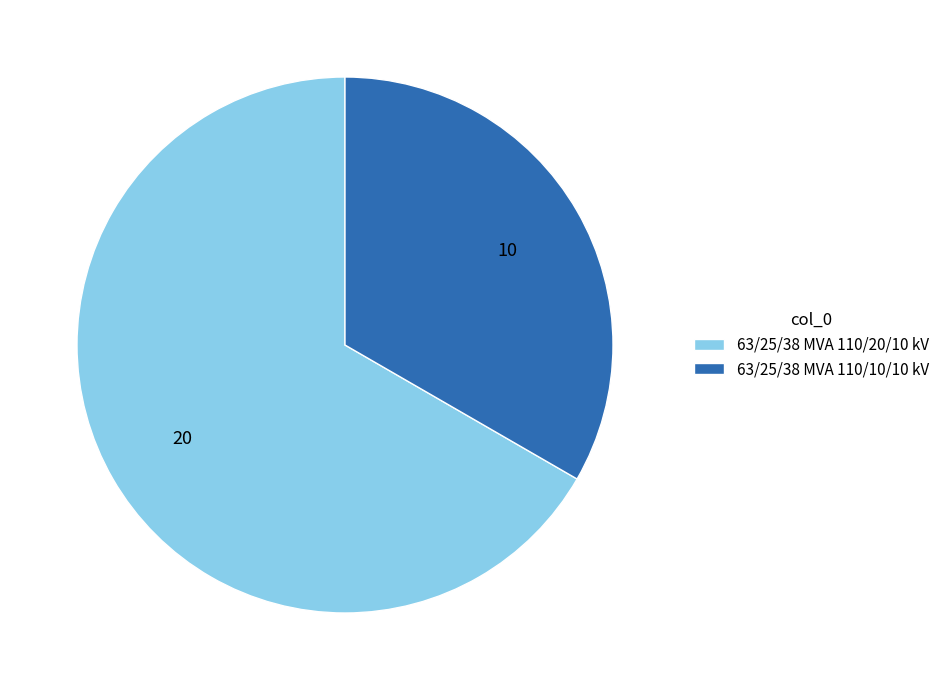

Which has a higher value, 63/25/38 MVA 110/10/10 kV or 63/25/38 MVA 110/20/10 kV?

63/25/38 MVA 110/20/10 kV